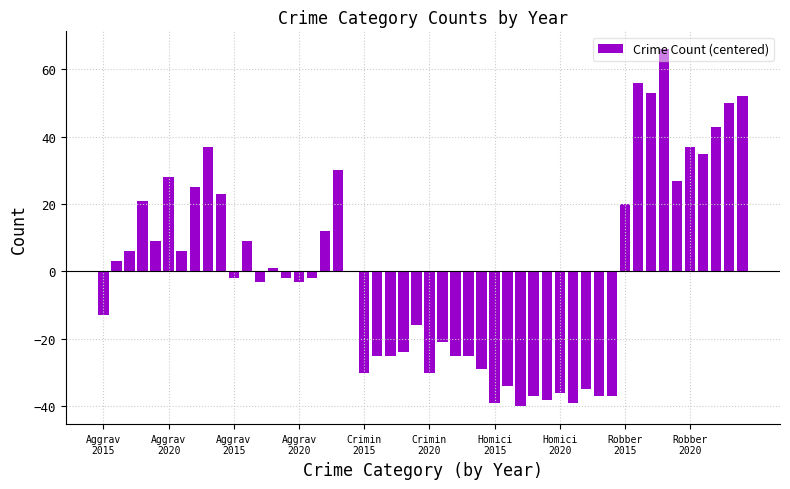

What is the maximum value shown in the chart?

66.0